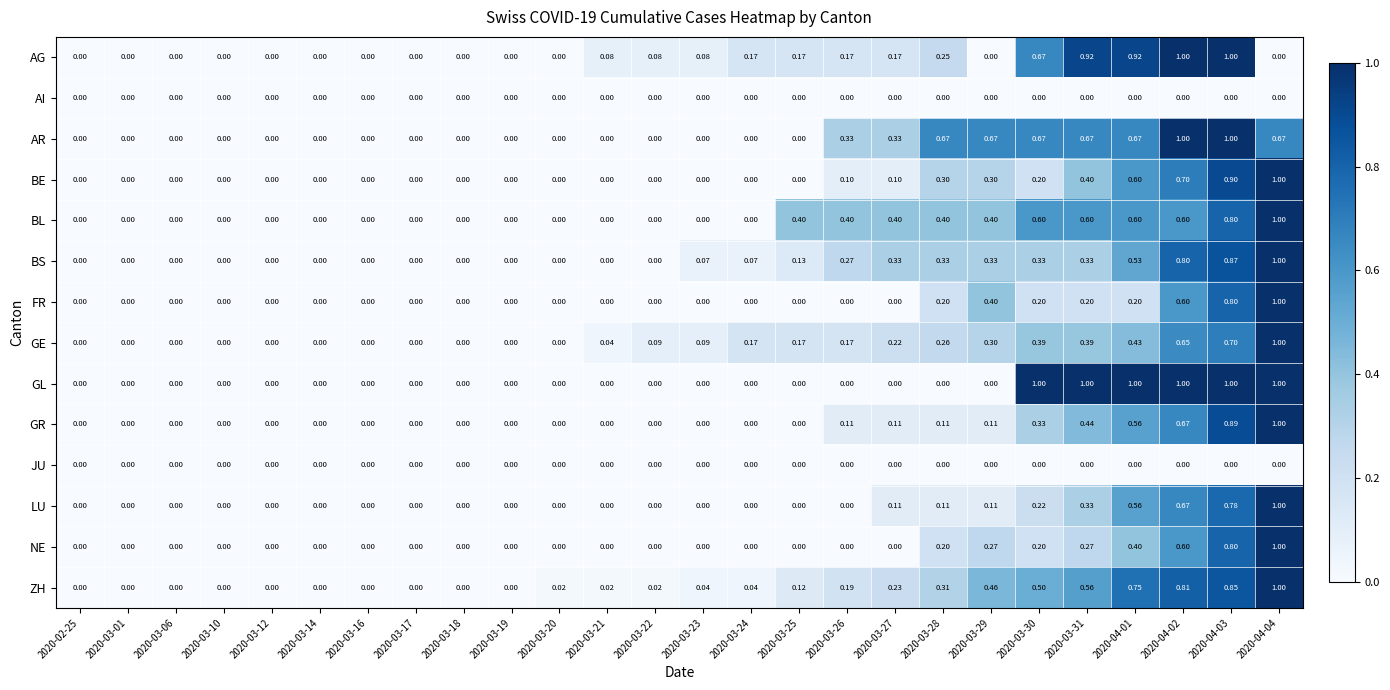

Is the value of GE at 2020-03-01 greater than the value of LU at 2020-03-27?

No